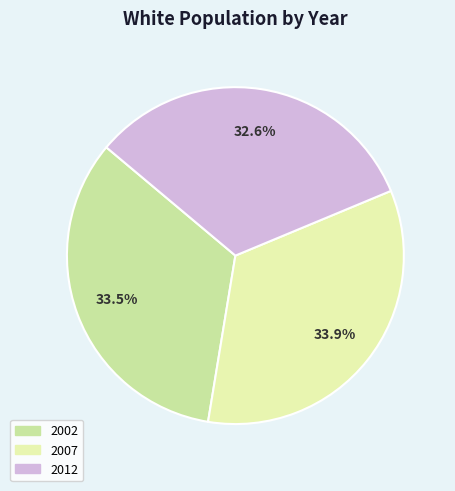

How many slices are in this pie chart?

3